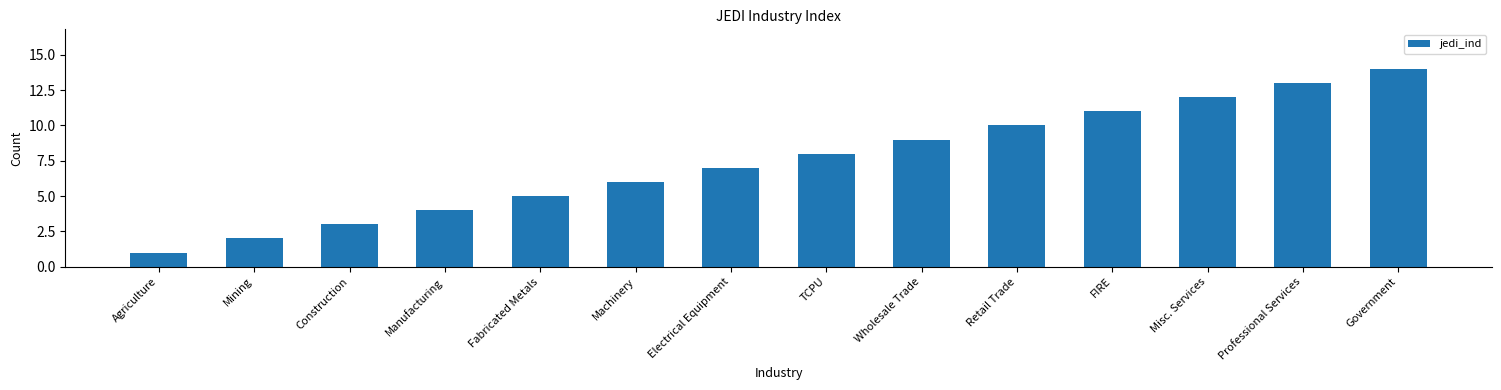

List the labels in order of value, largest first.

Government, Professional Services, Misc. Services, FIRE, Retail Trade, Wholesale Trade, TCPU, Electrical Equipment, Machinery, Fabricated Metals, Manufacturing, Construction, Mining, Agriculture